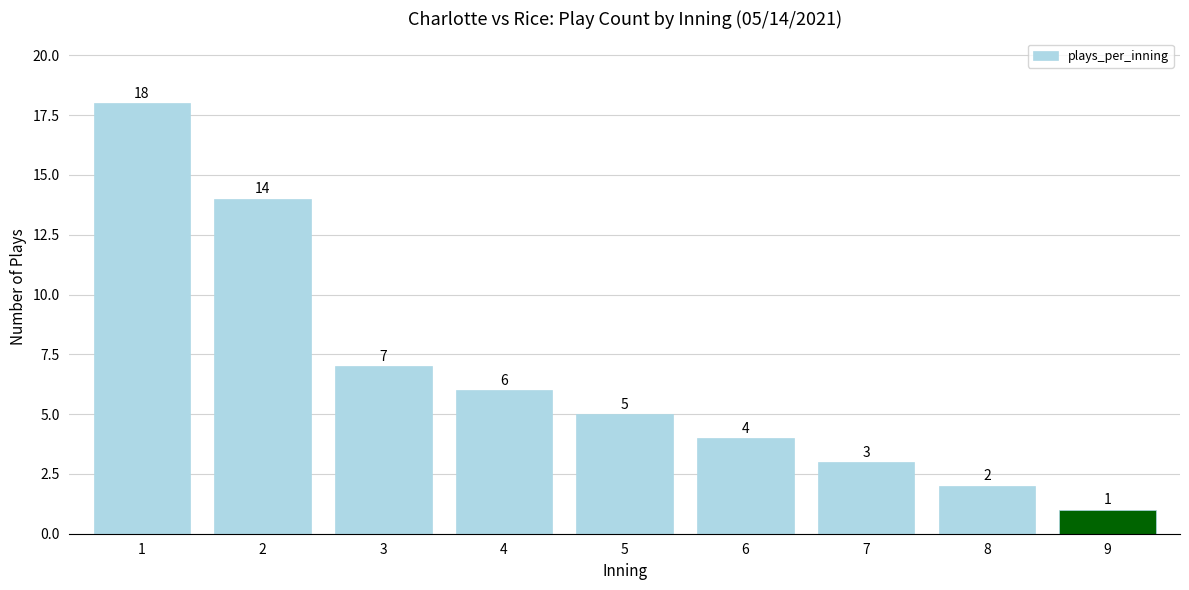

Which category has the lowest value across all series?

9